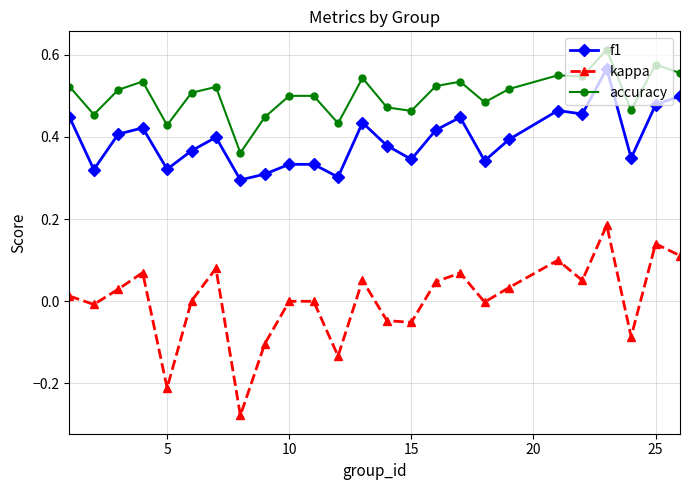

List the series in order of their peak value, lowest first.

kappa, f1, accuracy